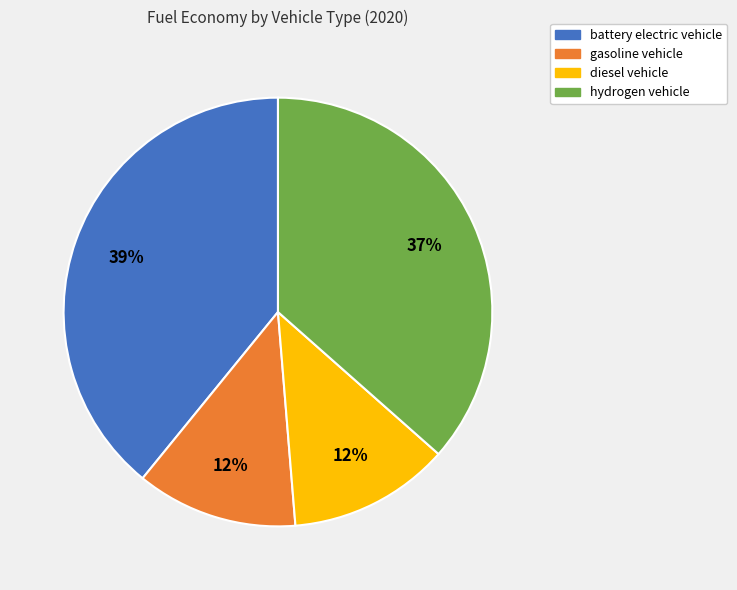

To the nearest percent, what percentage of the pie is gasoline vehicle?

12%